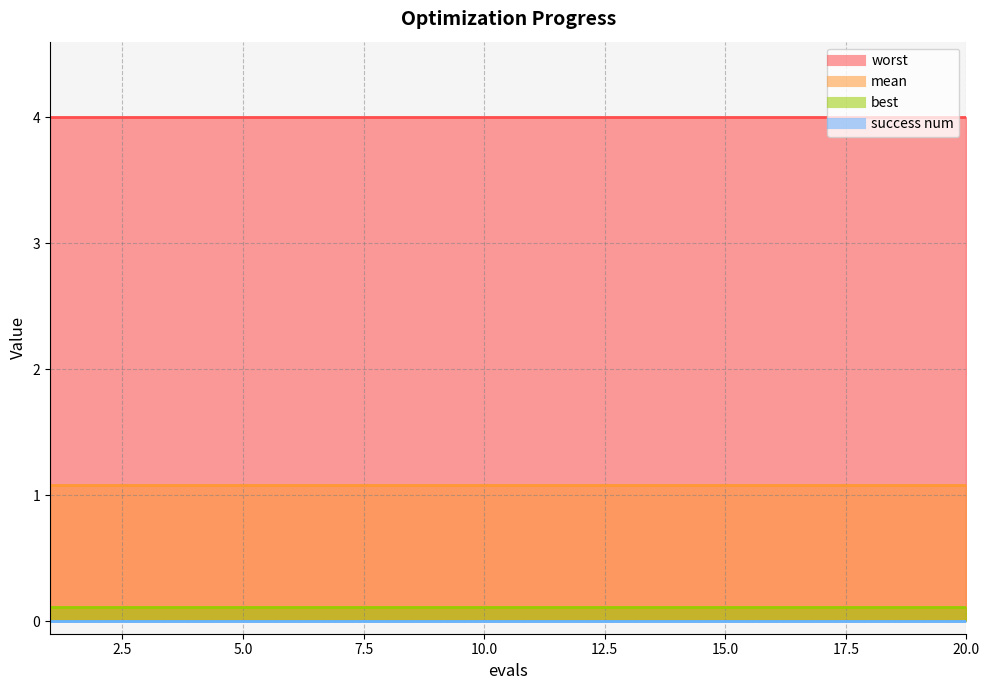

Reading left to right, extract all data points from this chart.

mean: 1.1	1.1	1.1	1.1	1.1	1.1	1.1	1.1	1.1	1.1	1.1	1.1	1.1	1.1	1.1	1.1	1.1	1.1	1.1	1.1
best: 0.1	0.1	0.1	0.1	0.1	0.1	0.1	0.1	0.1	0.1	0.1	0.1	0.1	0.1	0.1	0.1	0.1	0.1	0.1	0.1
worst: 4.0	4.0	4.0	4.0	4.0	4.0	4.0	4.0	4.0	4.0	4.0	4.0	4.0	4.0	4.0	4.0	4.0	4.0	4.0	4.0
success num: 0.0	0.0	0.0	0.0	0.0	0.0	0.0	0.0	0.0	0.0	0.0	0.0	0.0	0.0	0.0	0.0	0.0	0.0	0.0	0.0